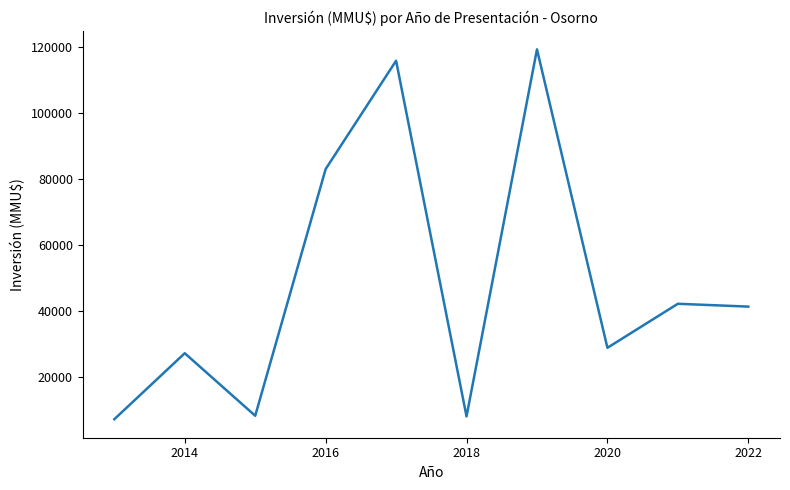

What is the smallest value displayed?

7144